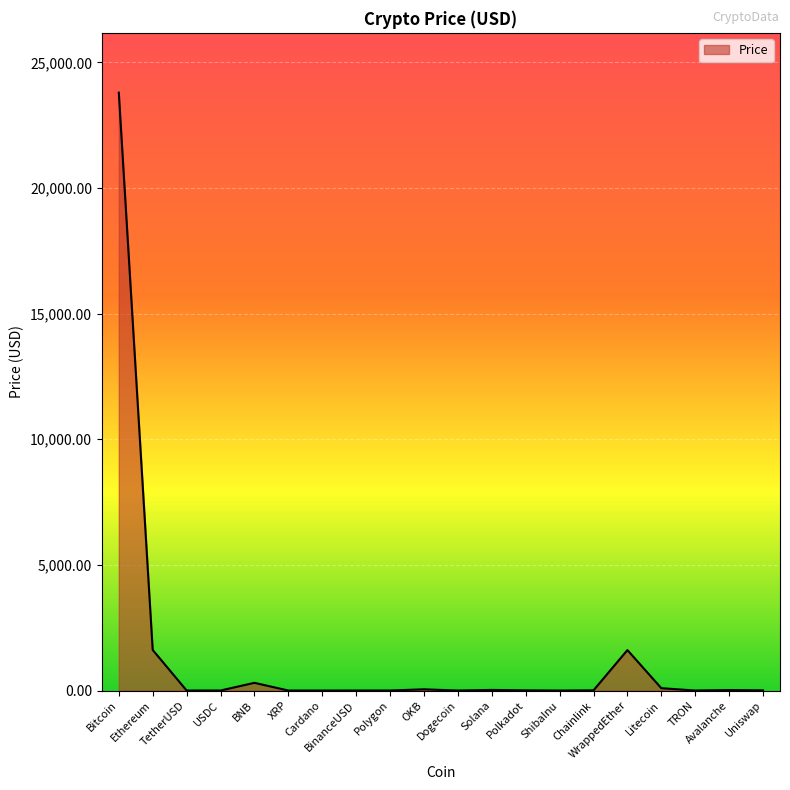

What is the maximum value shown in the chart?

23792.8